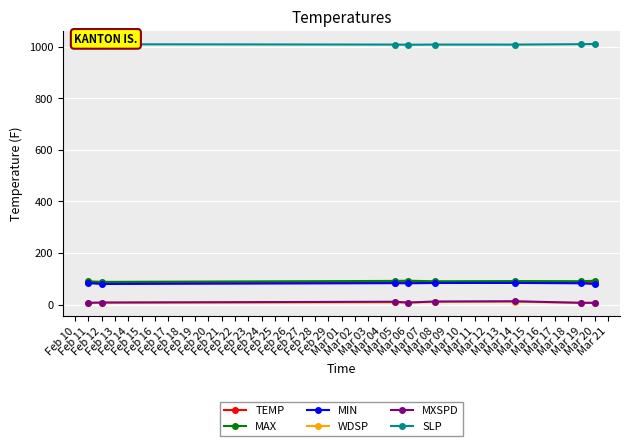

Which series has the largest total across all categories?

SLP